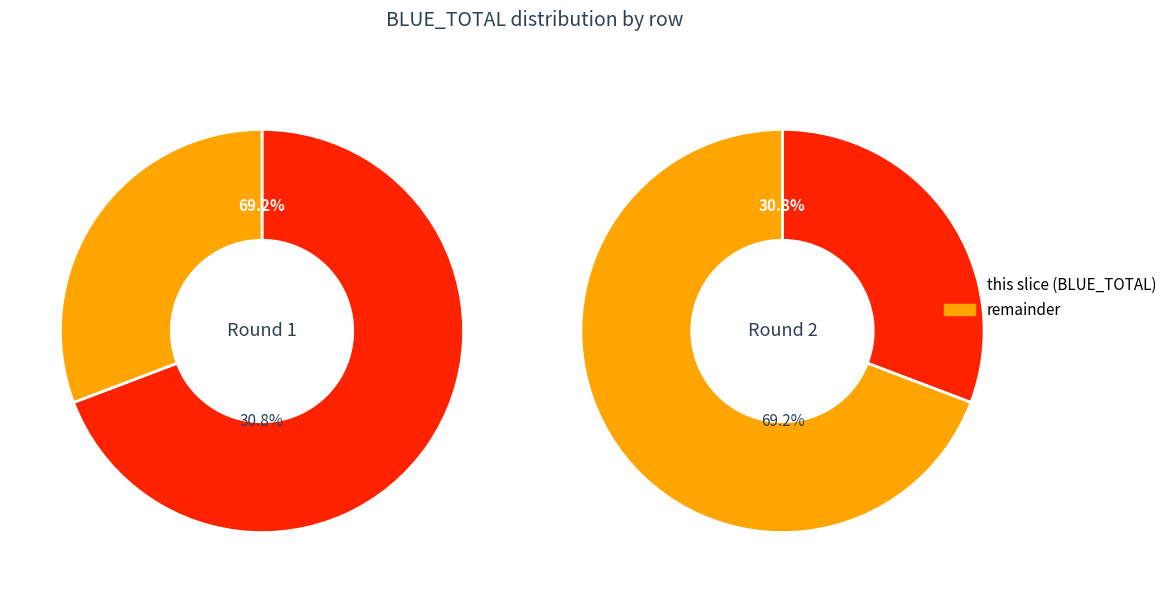

Count the number of slices in the pie.

2